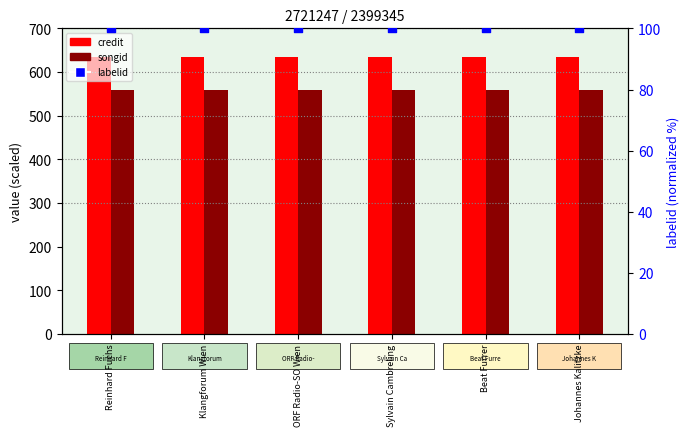

What are all the series names shown in the legend?

credit, songid, labelid